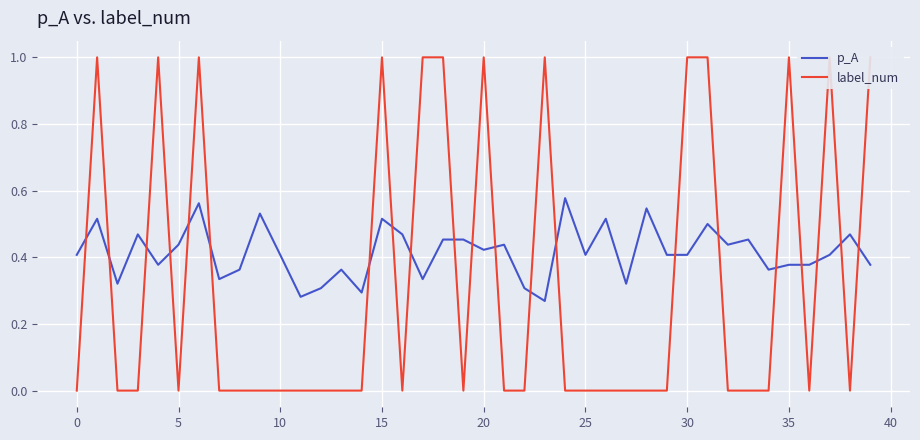

What is the approximate value of label_num at 15?

1.0